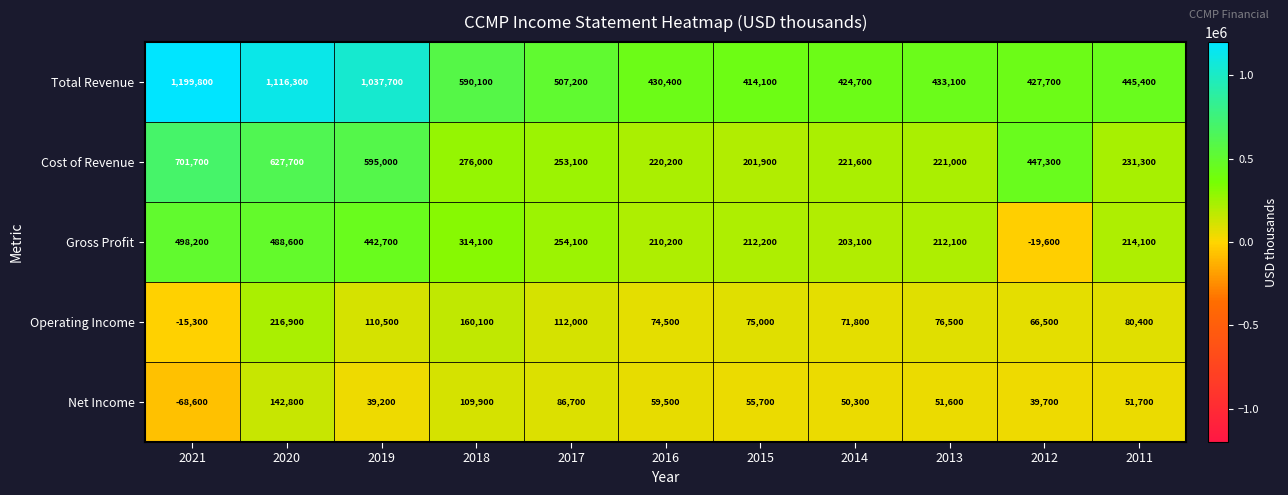

List the series in order of their peak value, highest first.

Total Revenue, Cost of Revenue, Gross Profit, Operating Income, Net Income